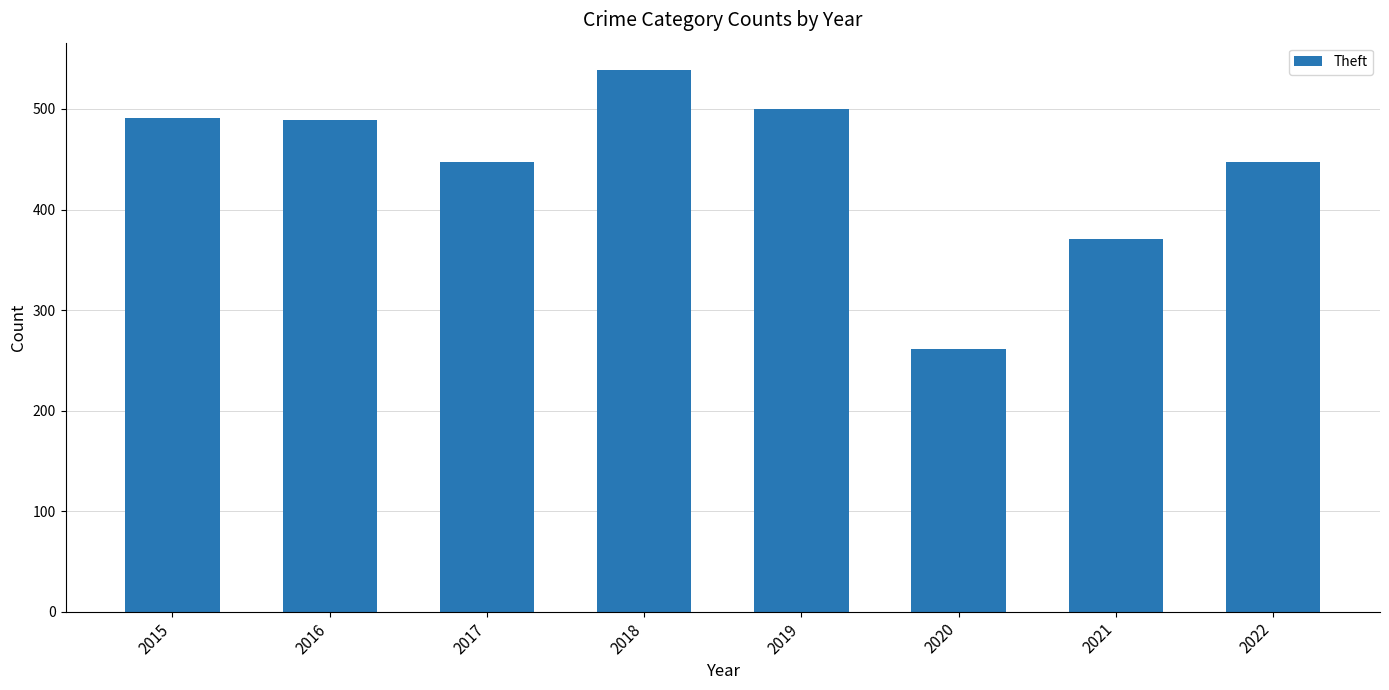

At which category does the chart reach its minimum across all series?

2020